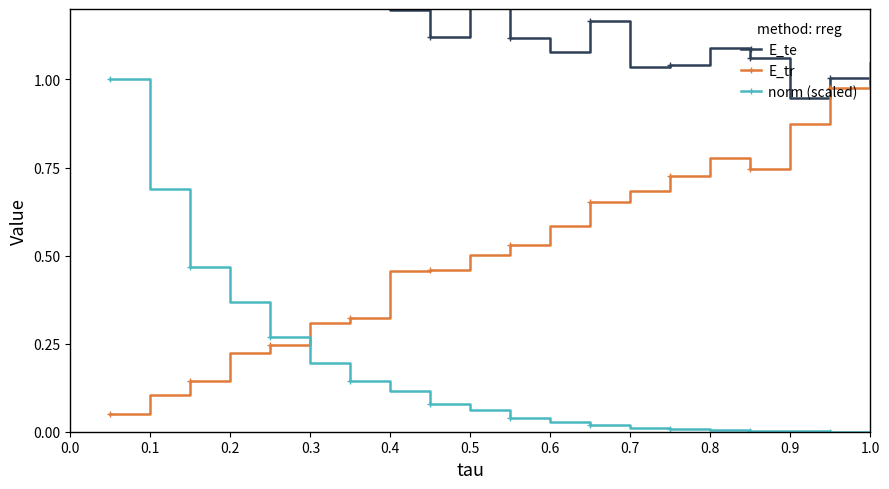

The E_tr series shows 0.1 at 0.4. True or false?

False